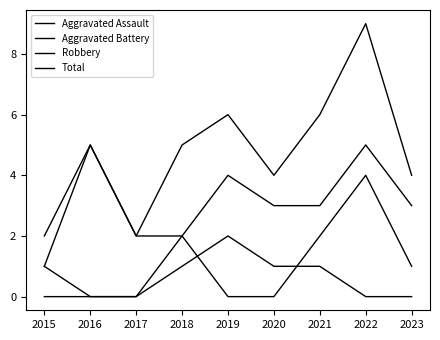

True or false: Aggravated Battery has more than 1 interior local peaks.

True